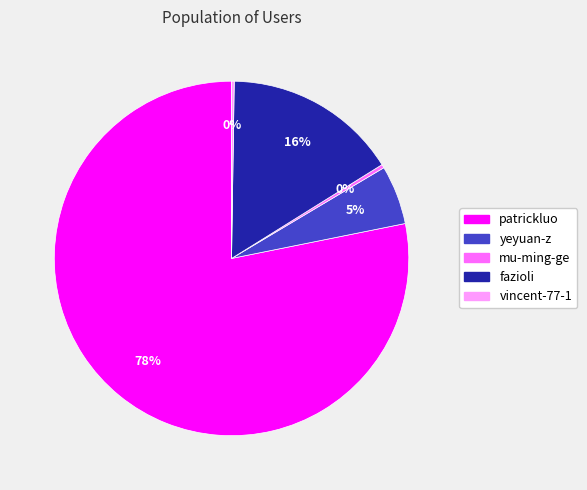

Which slice represents more than half of the pie?

patrickluo